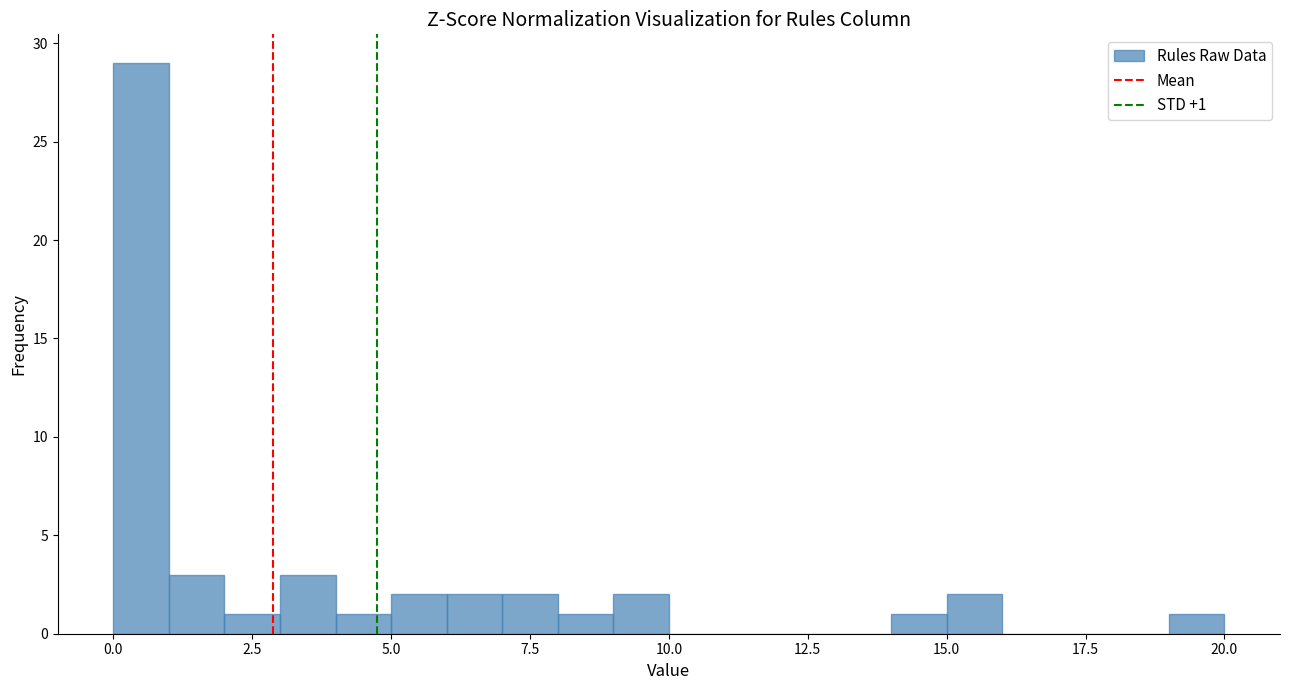

Around what value on the x-axis is the tallest bar? Give the approximate position of its centre, as read against the axis.

0.5